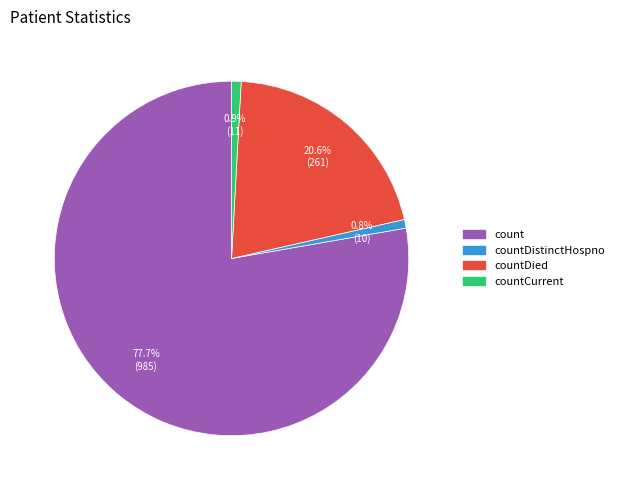

How many segments does this pie chart have?

4